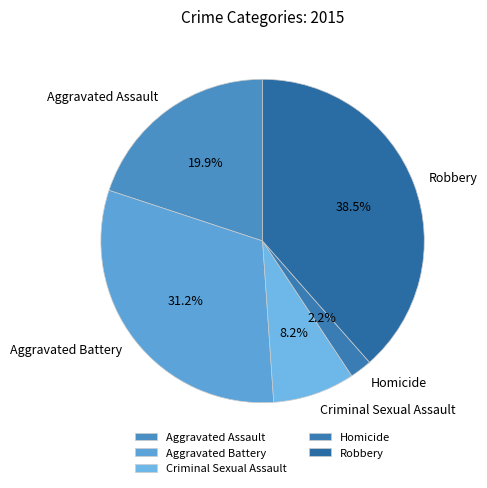

Which has a higher value, Criminal Sexual Assault or Aggravated Assault?

Aggravated Assault